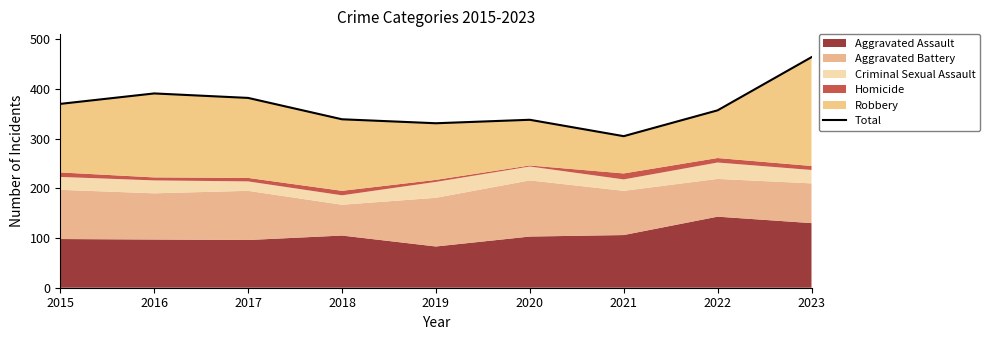

What is the sum of all values?

3277